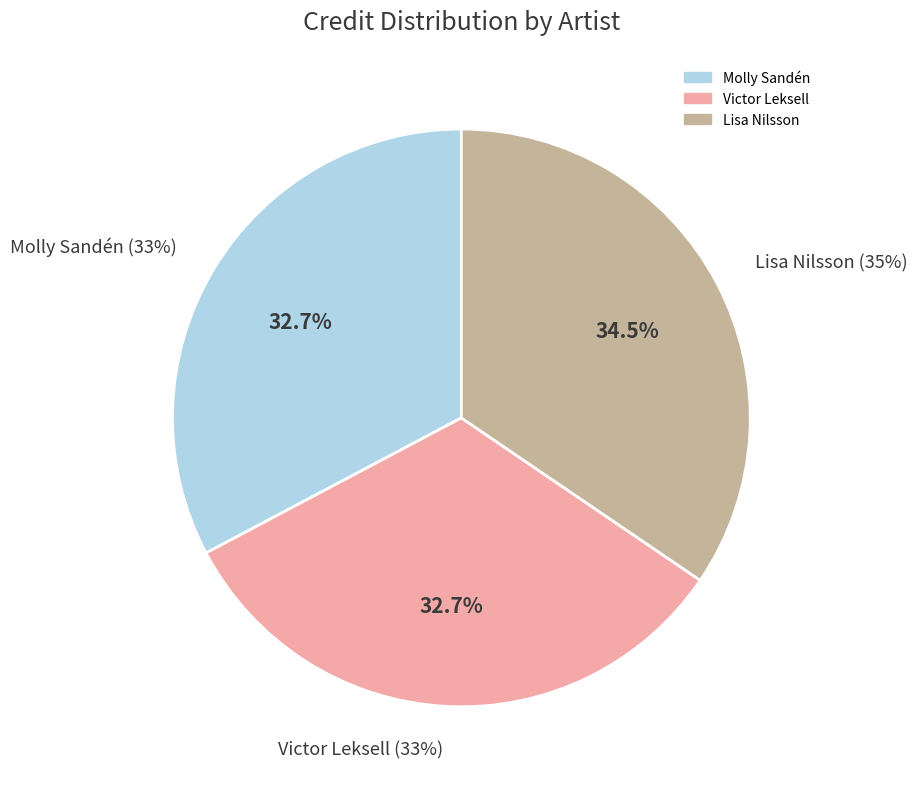

How many slices are in this pie chart?

3